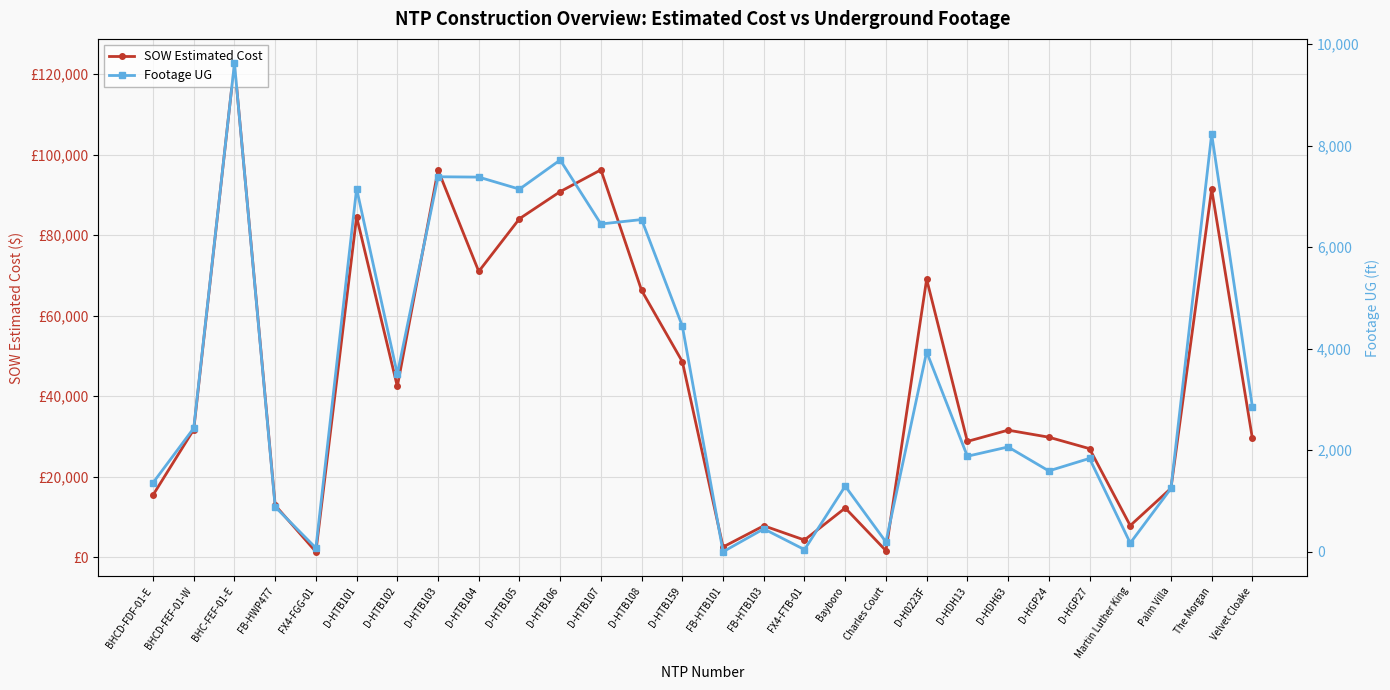

Is it true that Footage UG equals 2841.9 at D-HTB101?

False